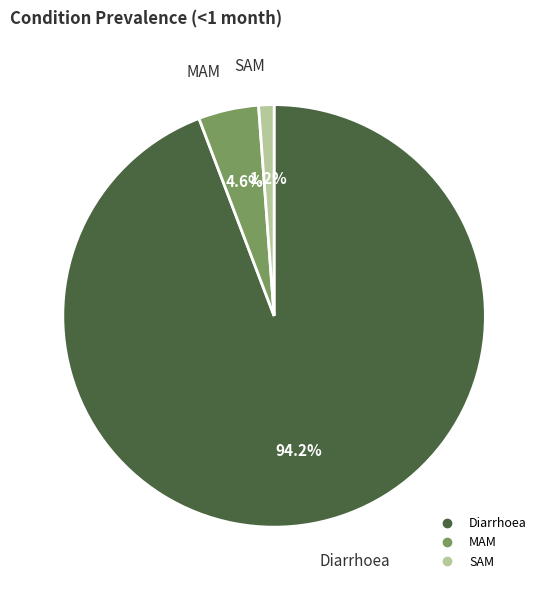

Rank the categories by value from lowest to highest.

SAM, MAM, Diarrhoea